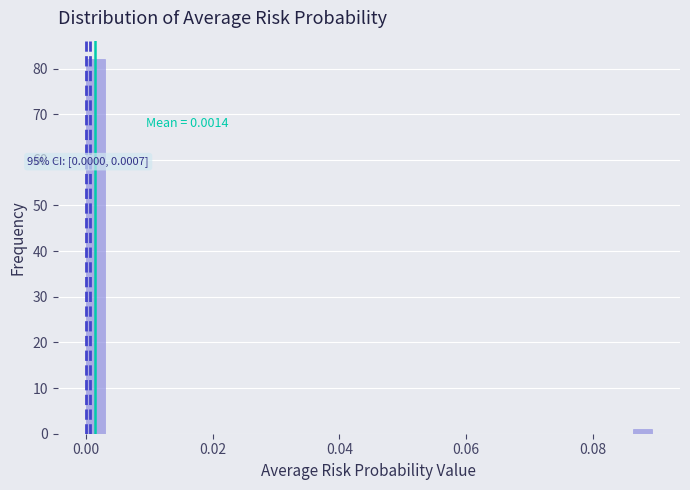

Around what value on the x-axis is the tallest bar? Give the approximate position of its centre, as read against the axis.

0.002